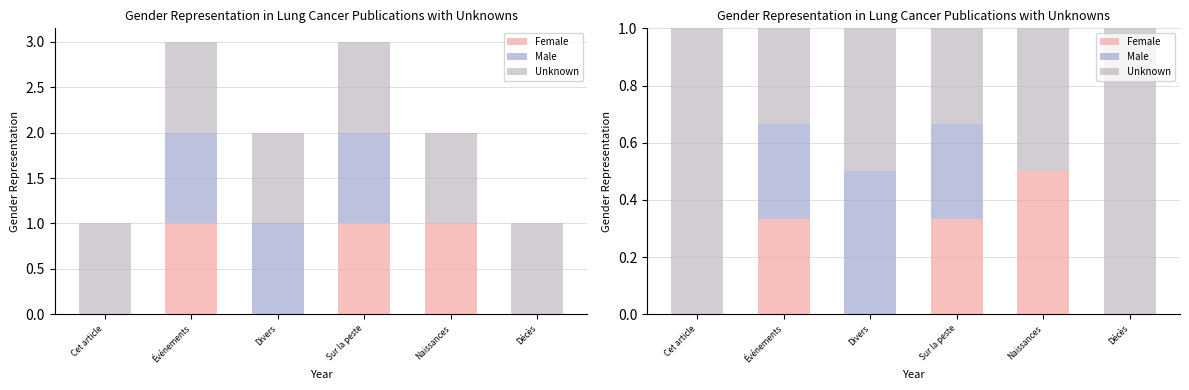

The value of Female at Divers is 0.3. True or false?

False